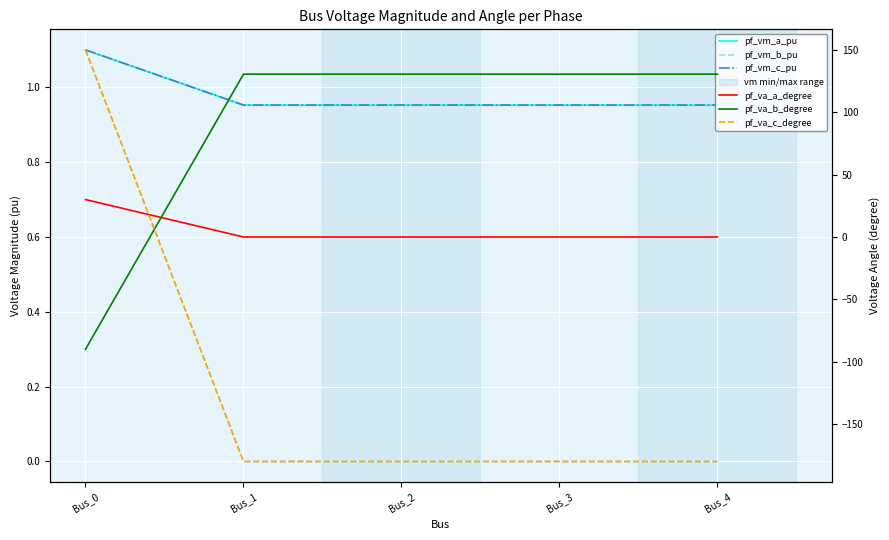

What is the difference between the maximum and minimum values in the pf_va_b_degree series?

220.5